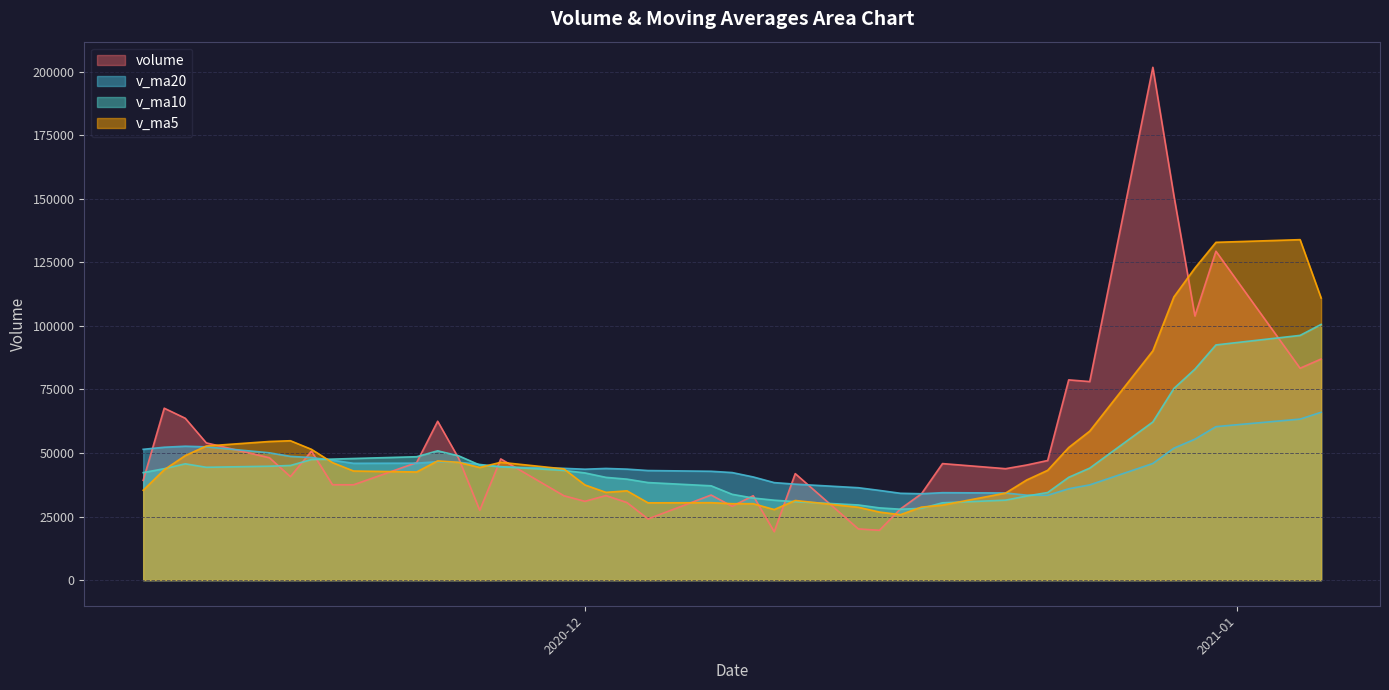

Which category has the lowest value in the v_ma10 series?

2020-12-16